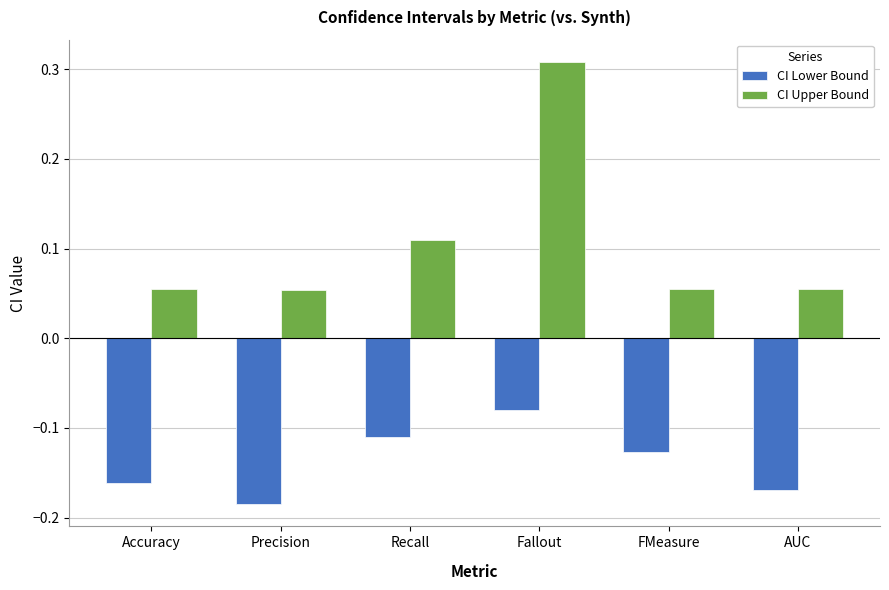

List the series in order of their overall mean, highest first.

CI Upper Bound, CI Lower Bound